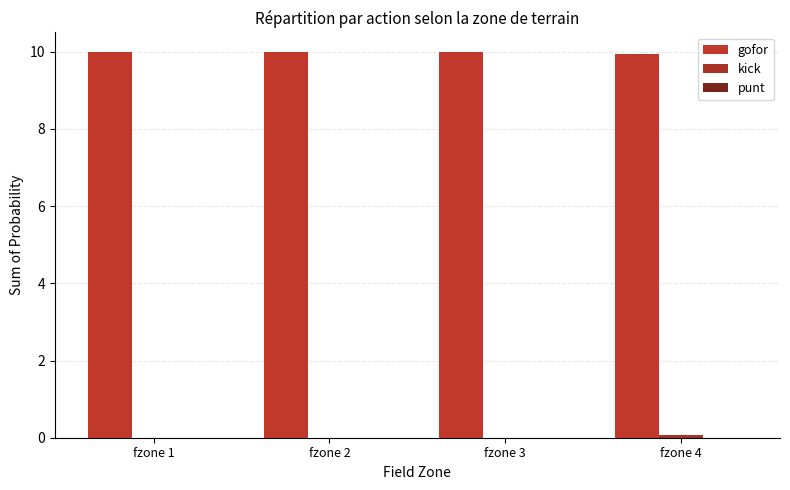

How many groups of bars are there?

4